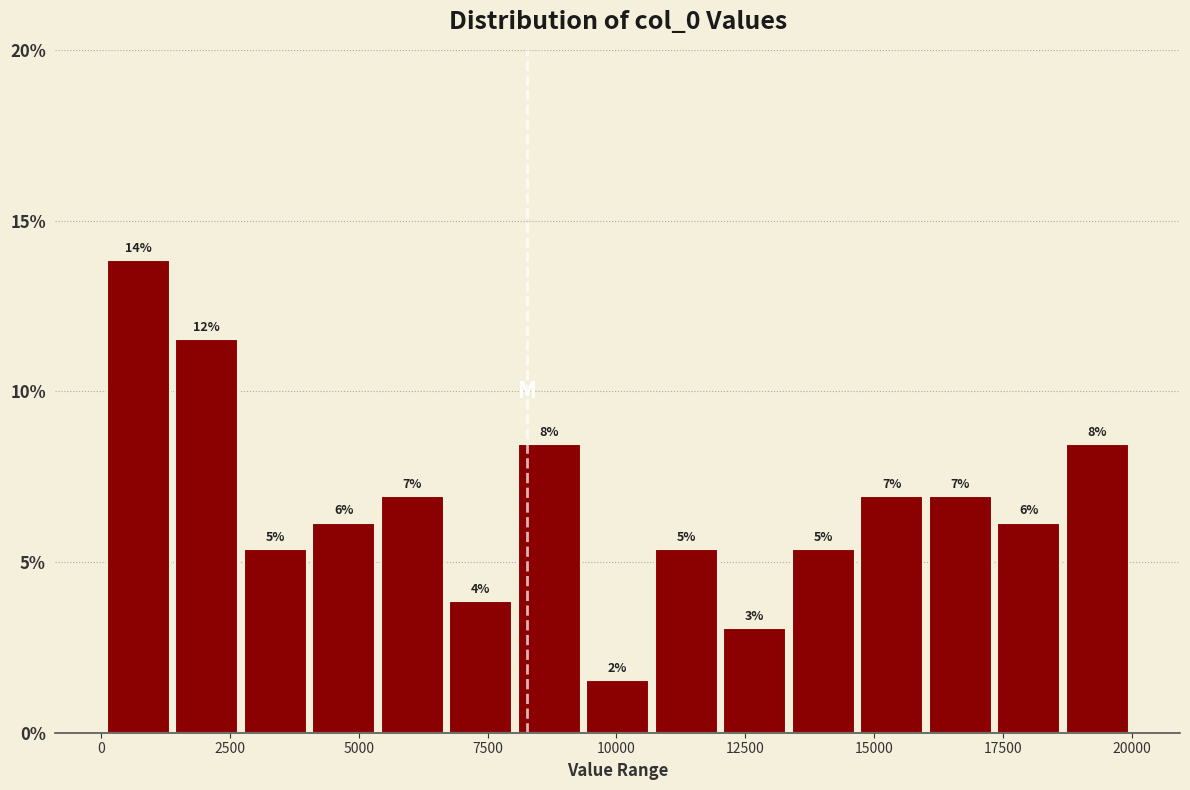

Read against the x-axis, roughly where is the centre of the tallest bar?

500